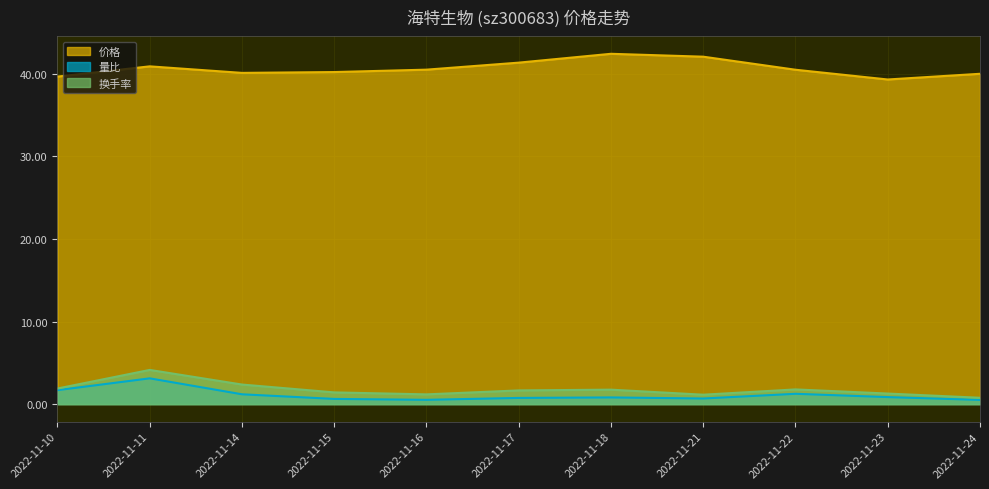

Which category has the lowest value in the 价格 series?

2022-11-23